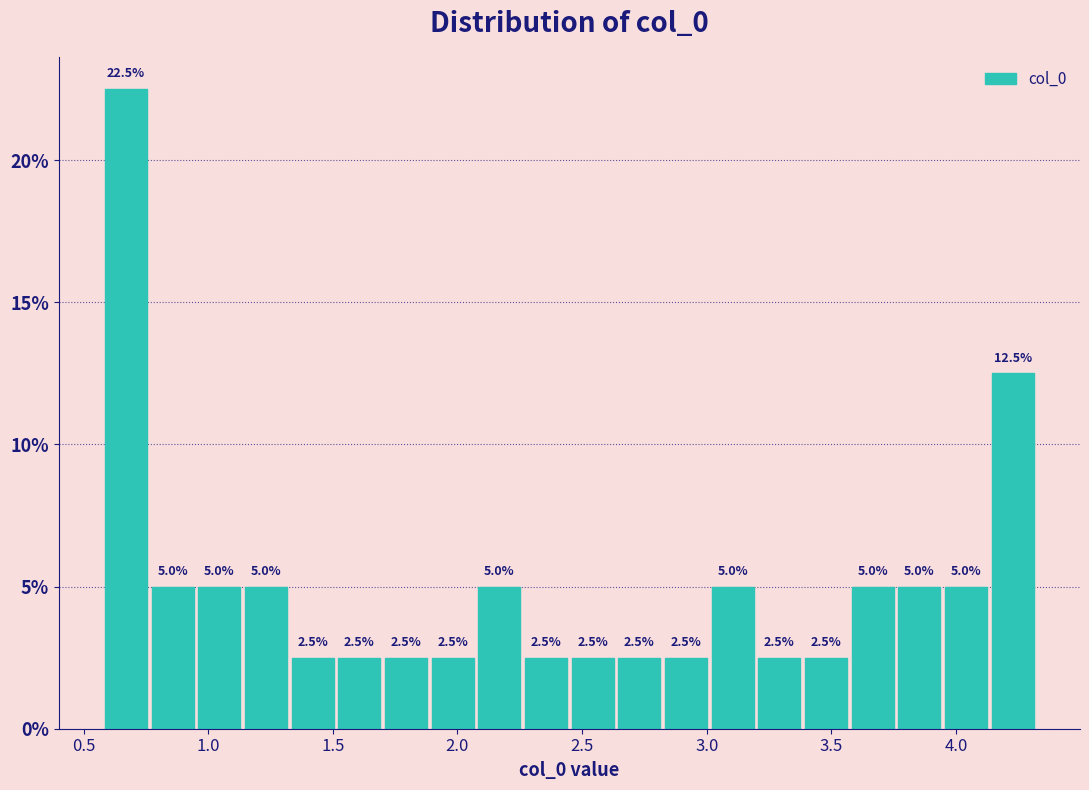

Read against the x-axis, roughly where is the centre of the tallest bar?

0.65